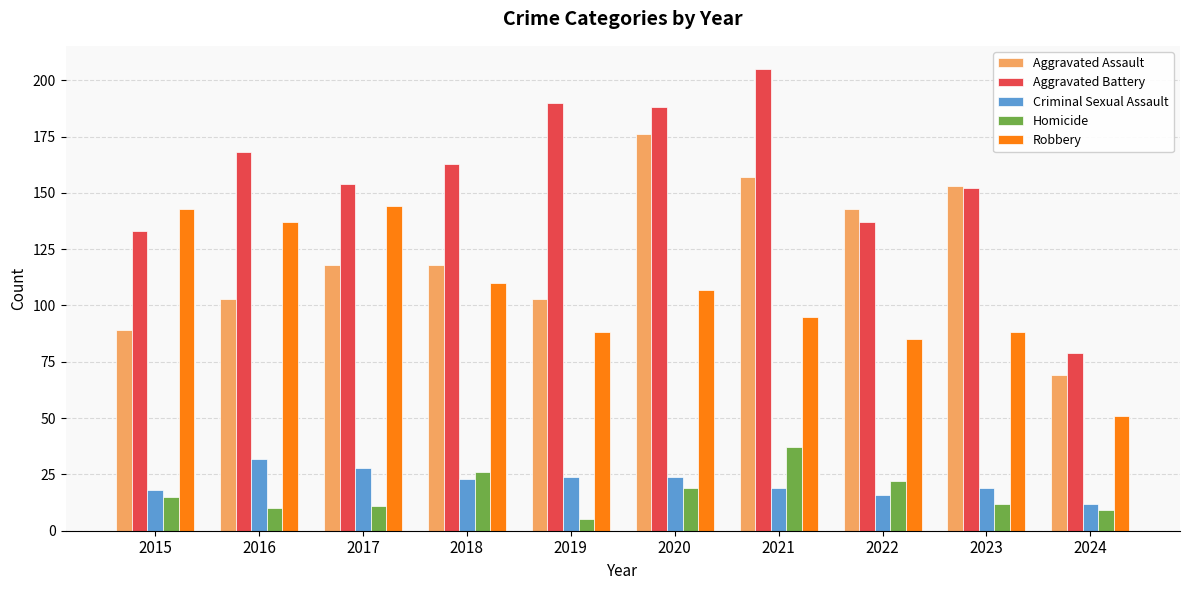

Is it true that Homicide equals 2 at 2016?

False